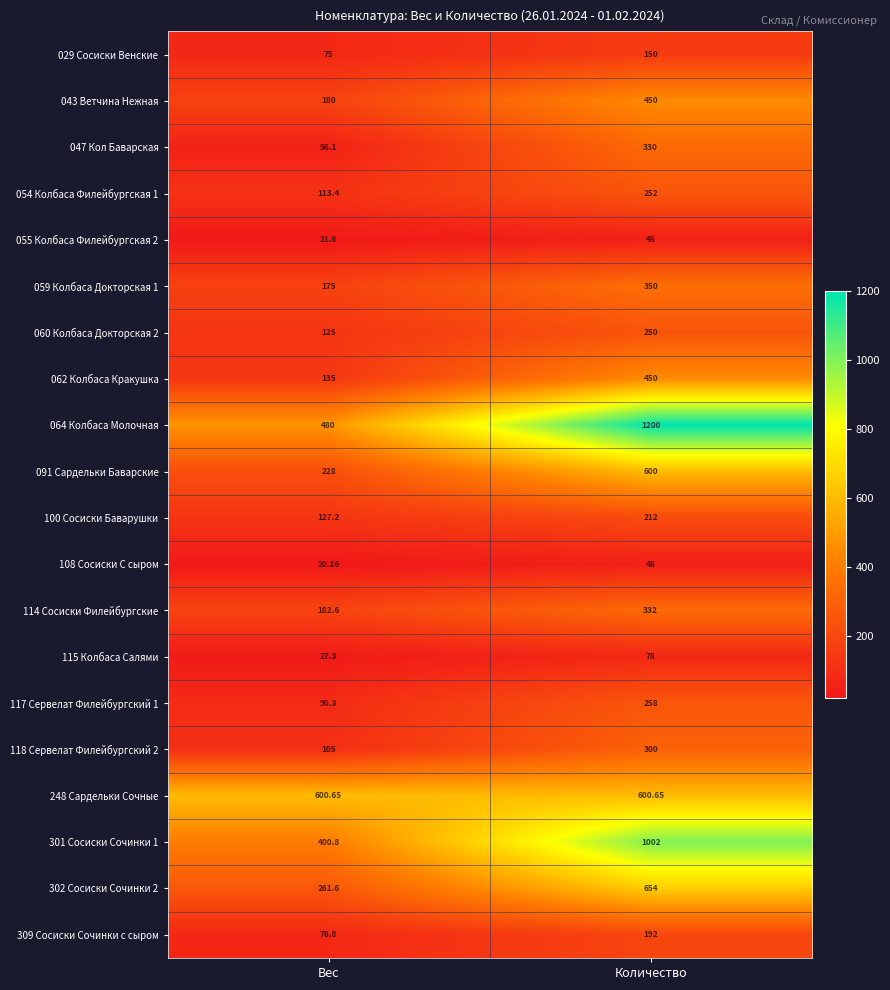

At how many categories does at least one series exceed 521?

2